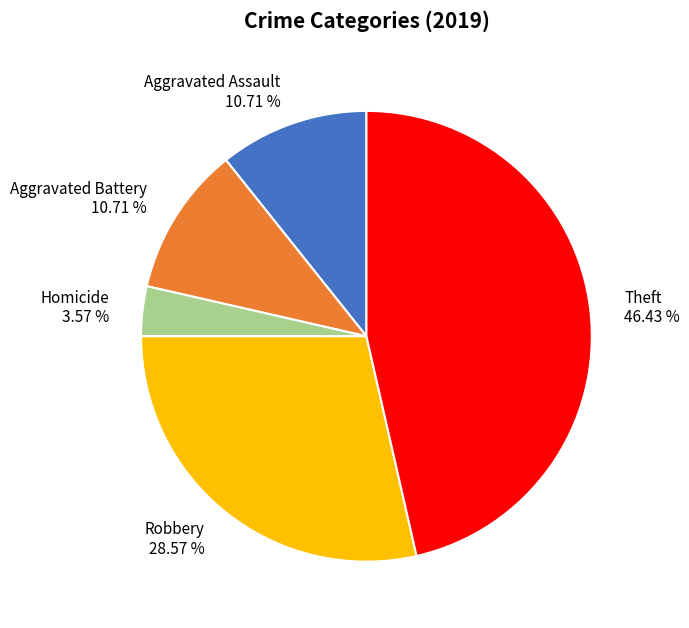

To the nearest percent, what percentage of the pie is Homicide?

4%